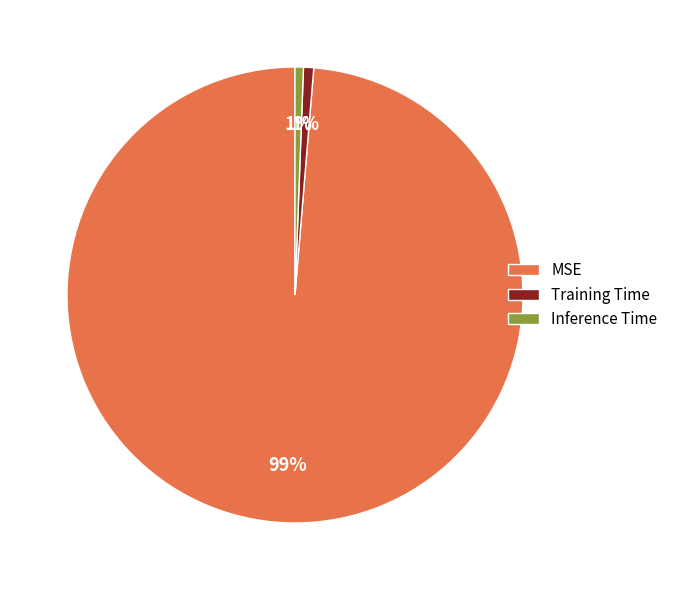

The MSE slice represents 86% of the pie. True or false?

False